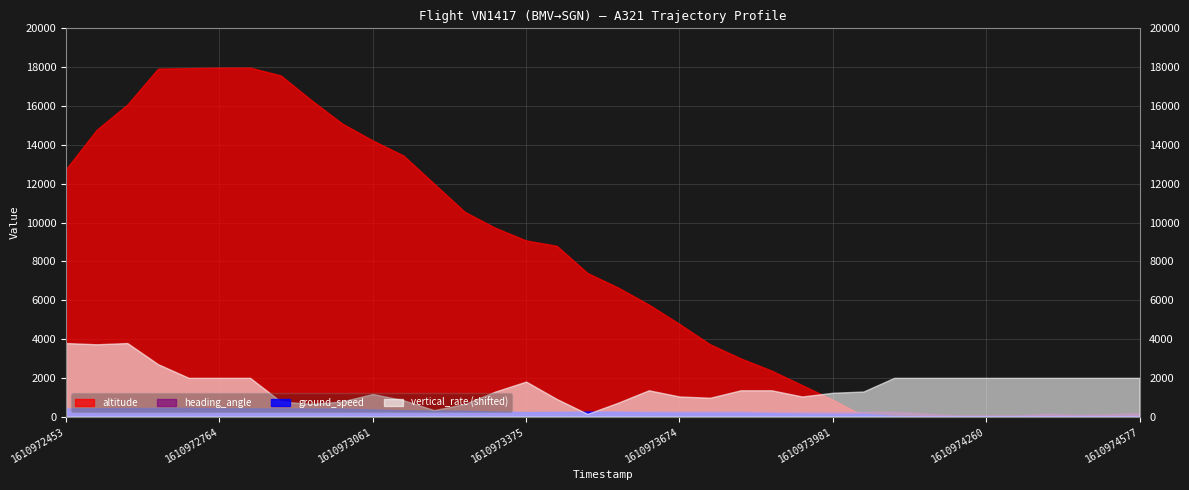

At which category is the sum across all series the highest?

1610972635